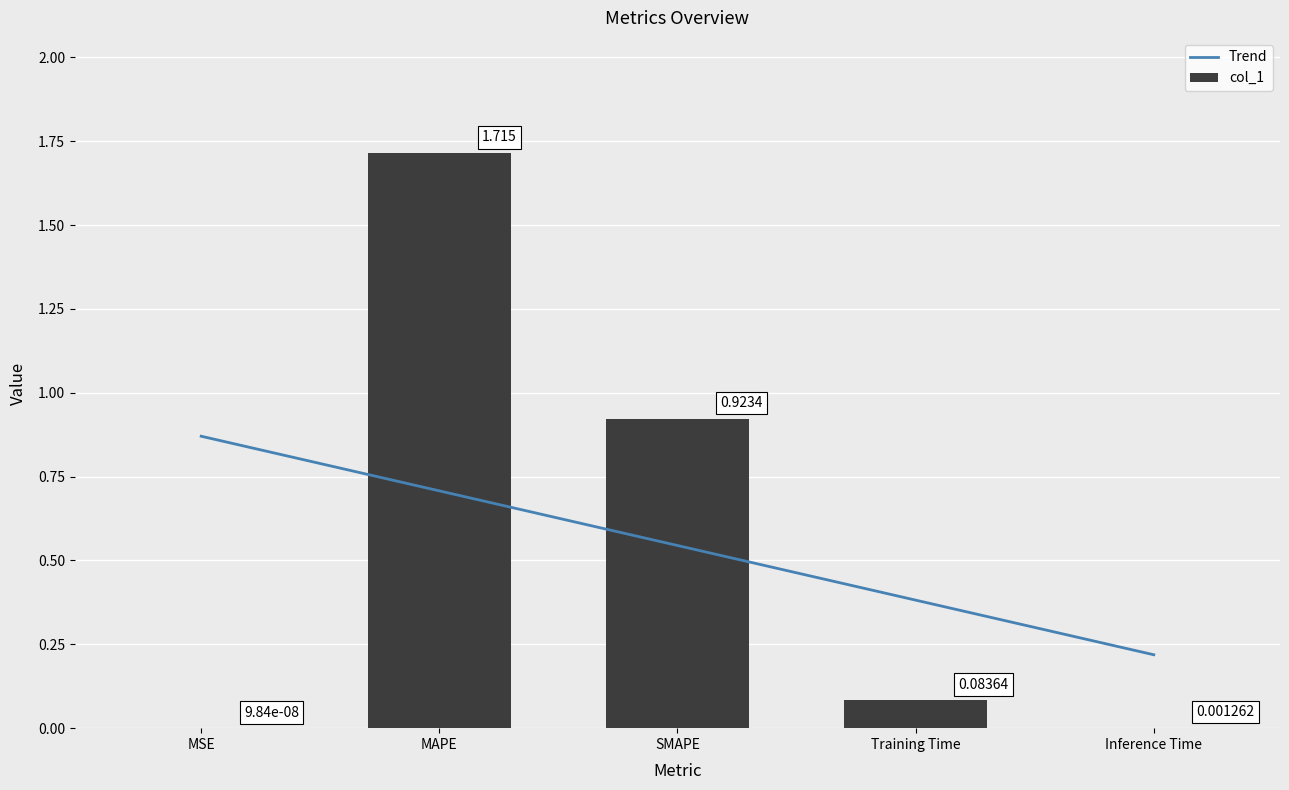

Where is the data nearest to the value 0?

MSE